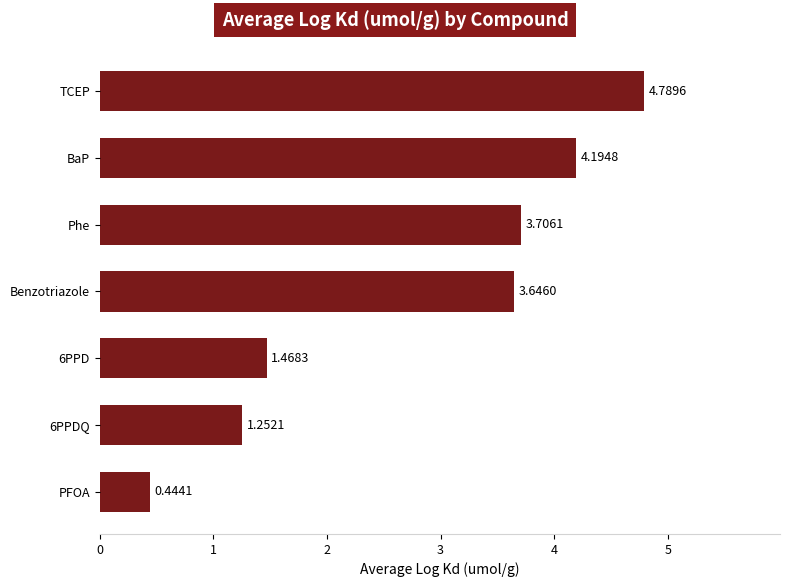

What is the label of the 4th bar from the bottom?

Benzotriazole